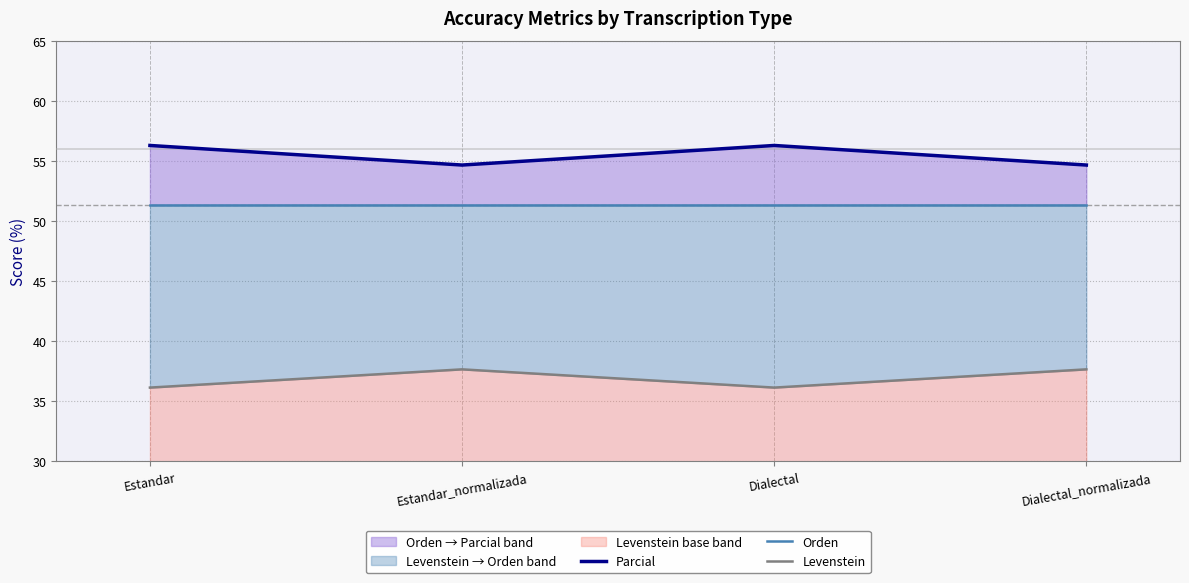

Reading left to right, what are all the values shown in this chart?

Parcial: 56.3	54.7	56.3	54.7
Orden: 51.4	51.4	51.4	51.4
Levenstein: 36.1	37.7	36.1	37.7